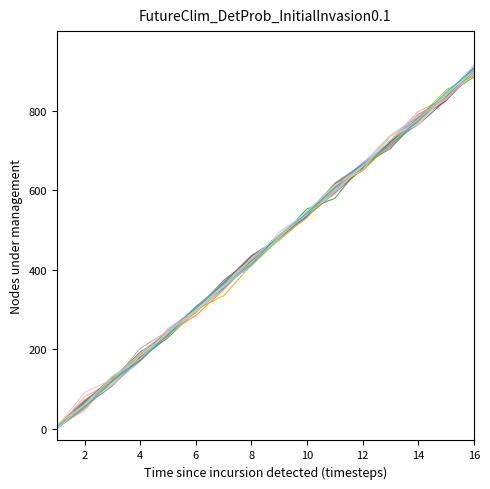

How many lines are shown in the chart?

20